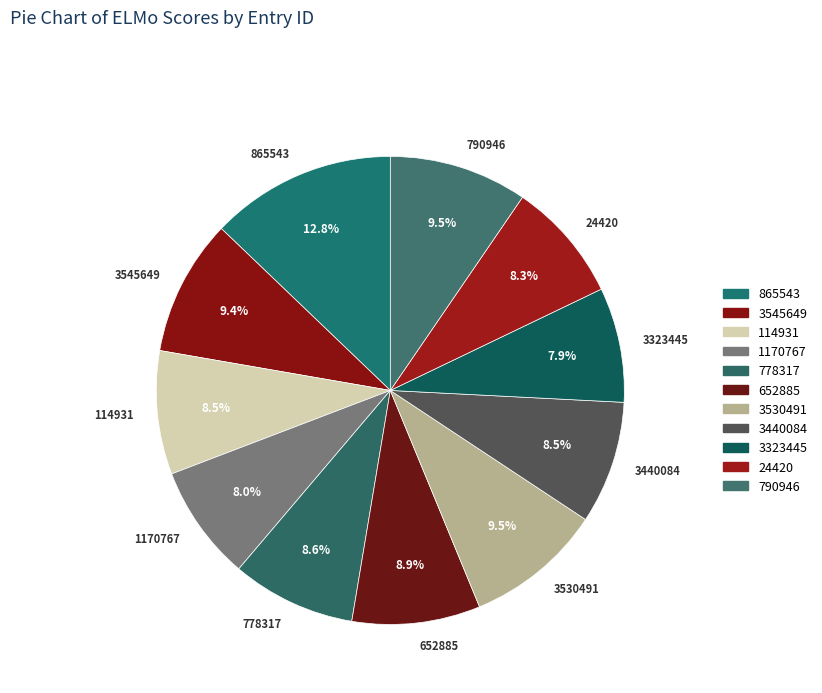

To the nearest percent, what percentage of the pie is 865543?

13%